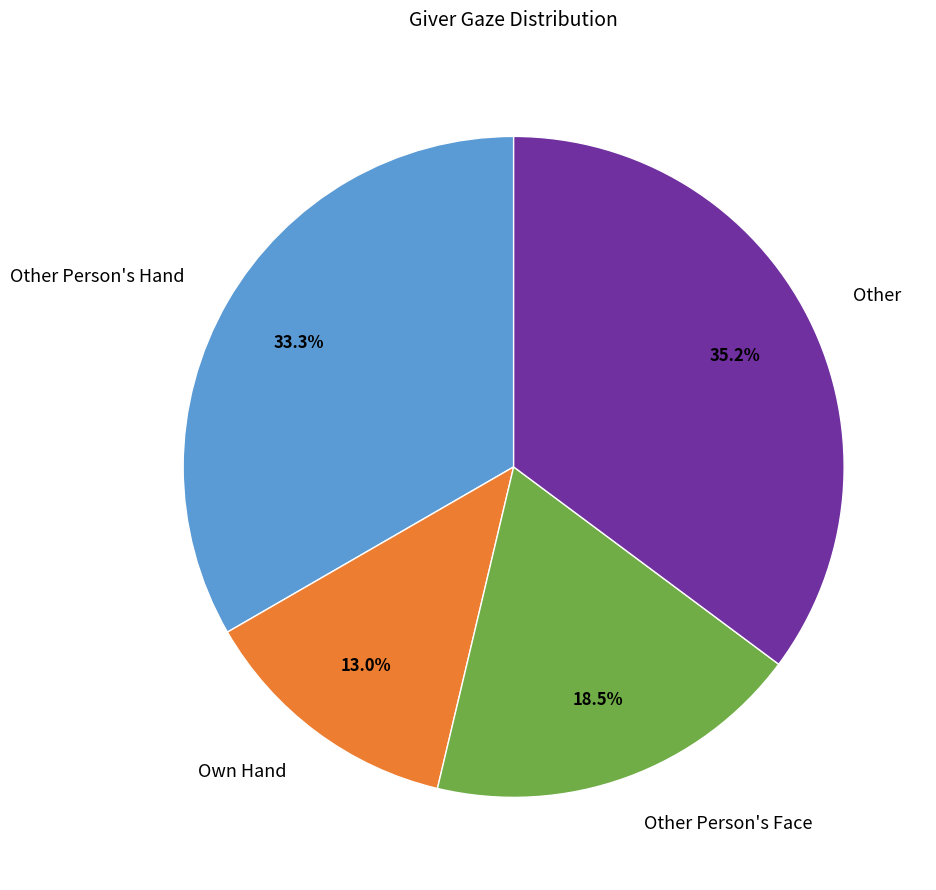

True or false: Own Hand accounts for 8% of the total.

False